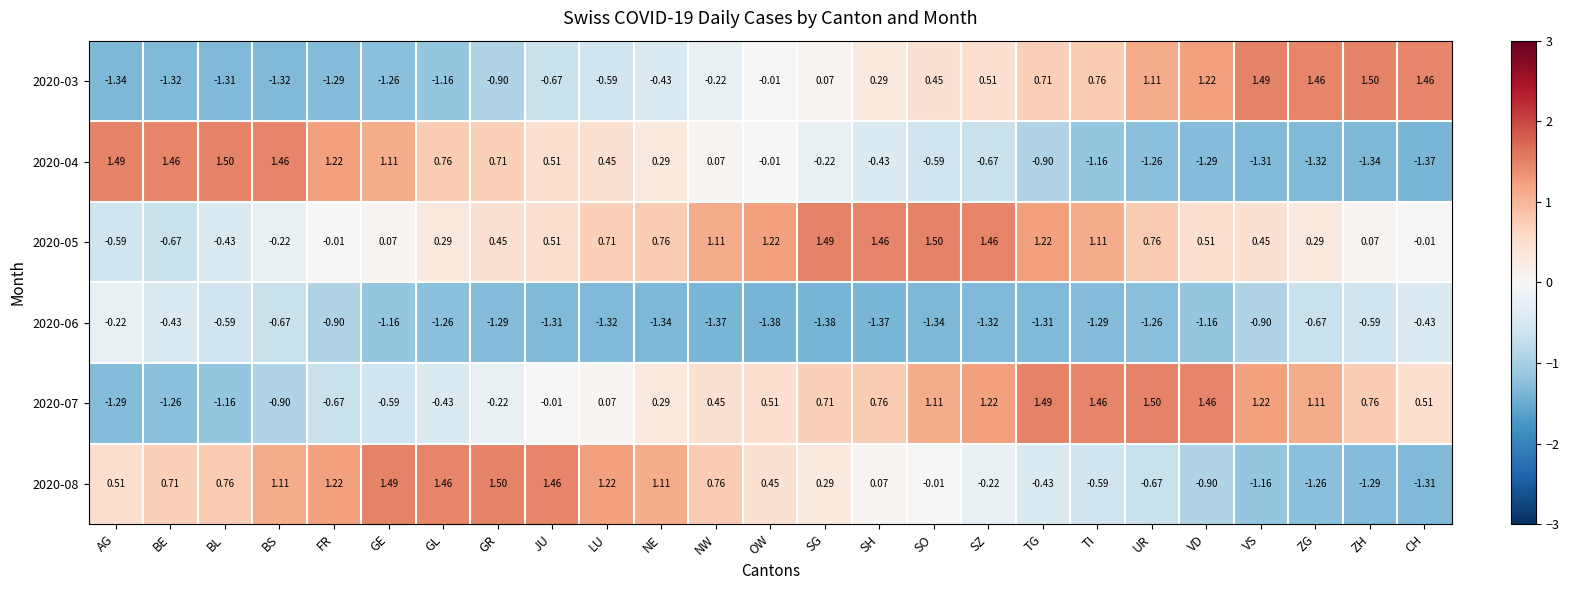

Count the number of data series in this chart.

6